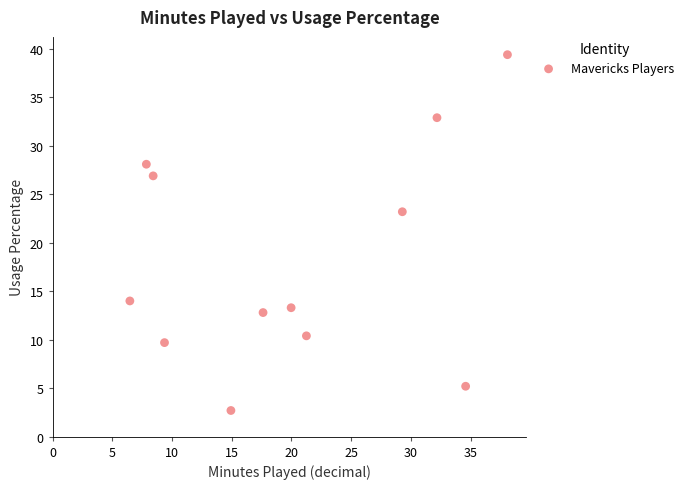

What is the average Y value?

18.2